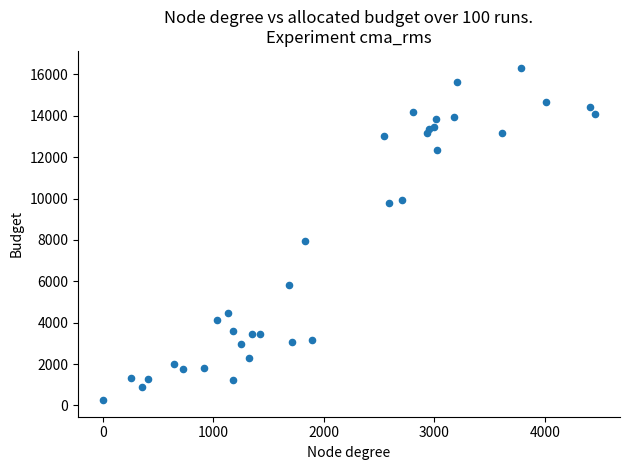

What Y value in the scatter plot is closest to 8296?

7946